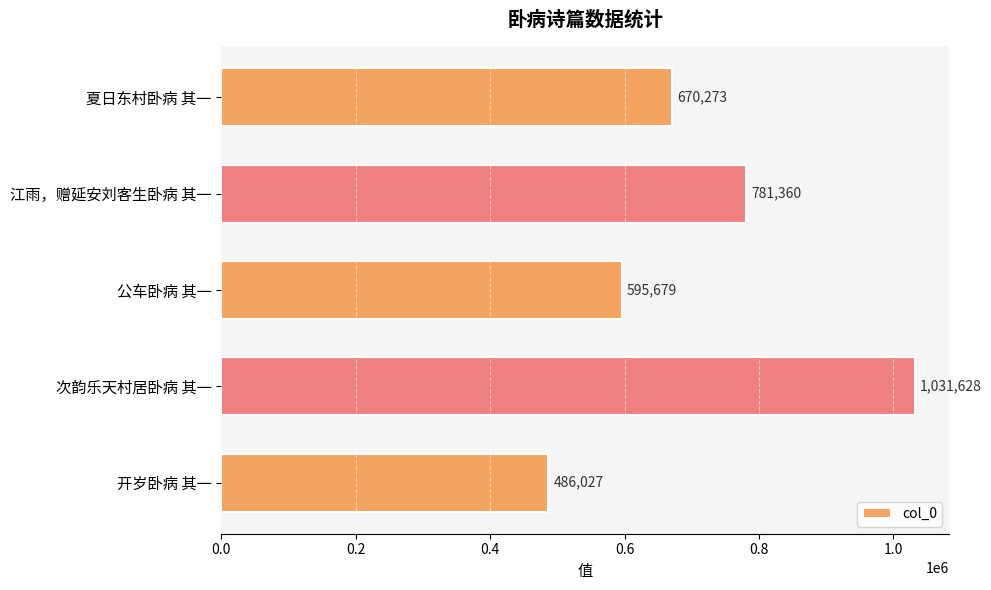

What is the greatest value displayed?

1031628